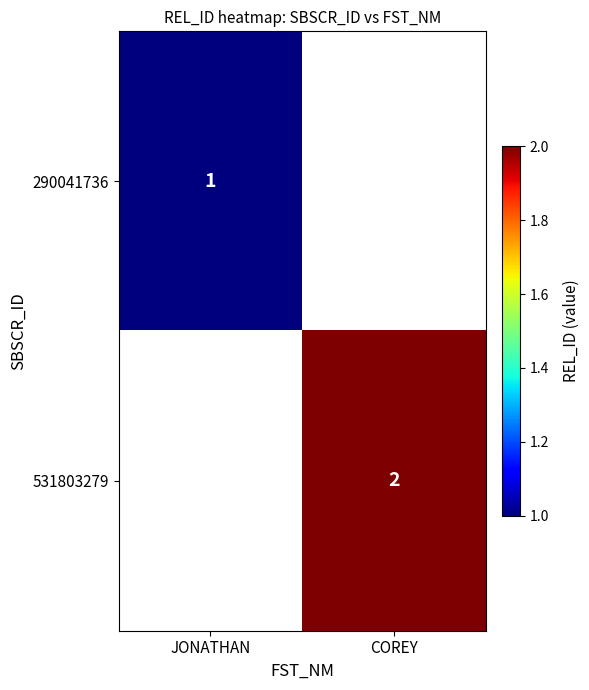

Is it true that 290041736 equals 1 at JONATHAN?

True